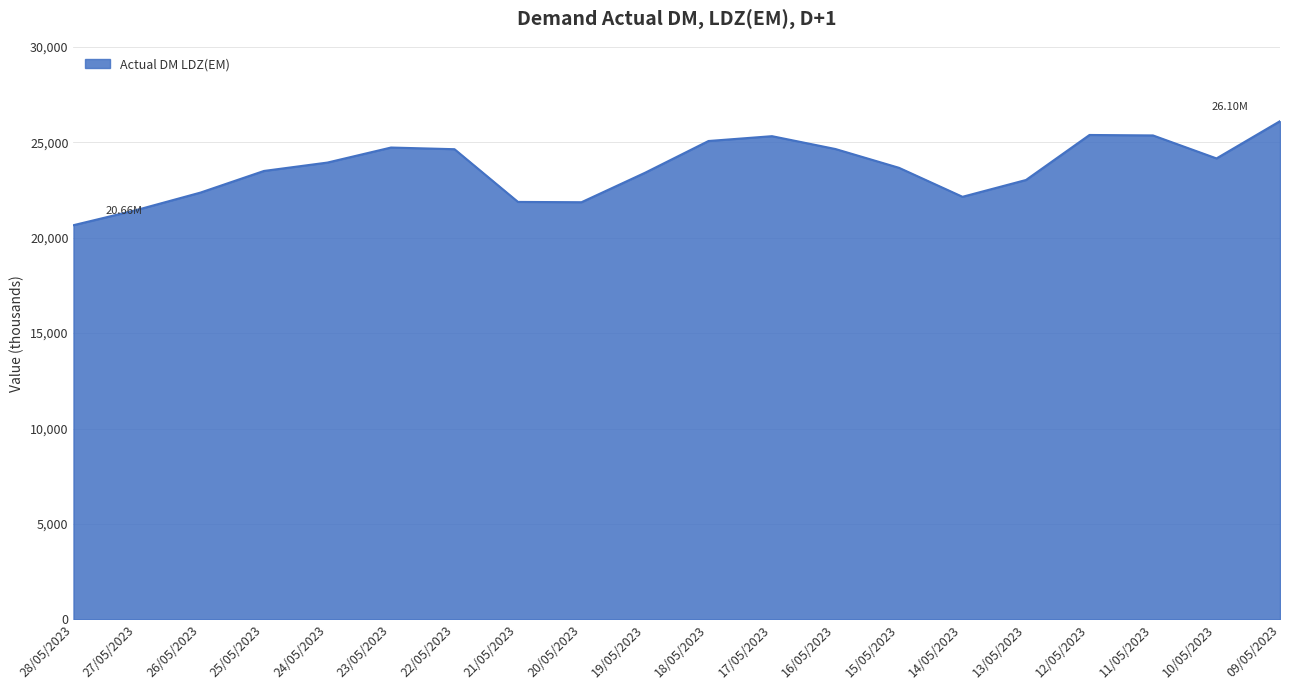

What is the average value?

23662301